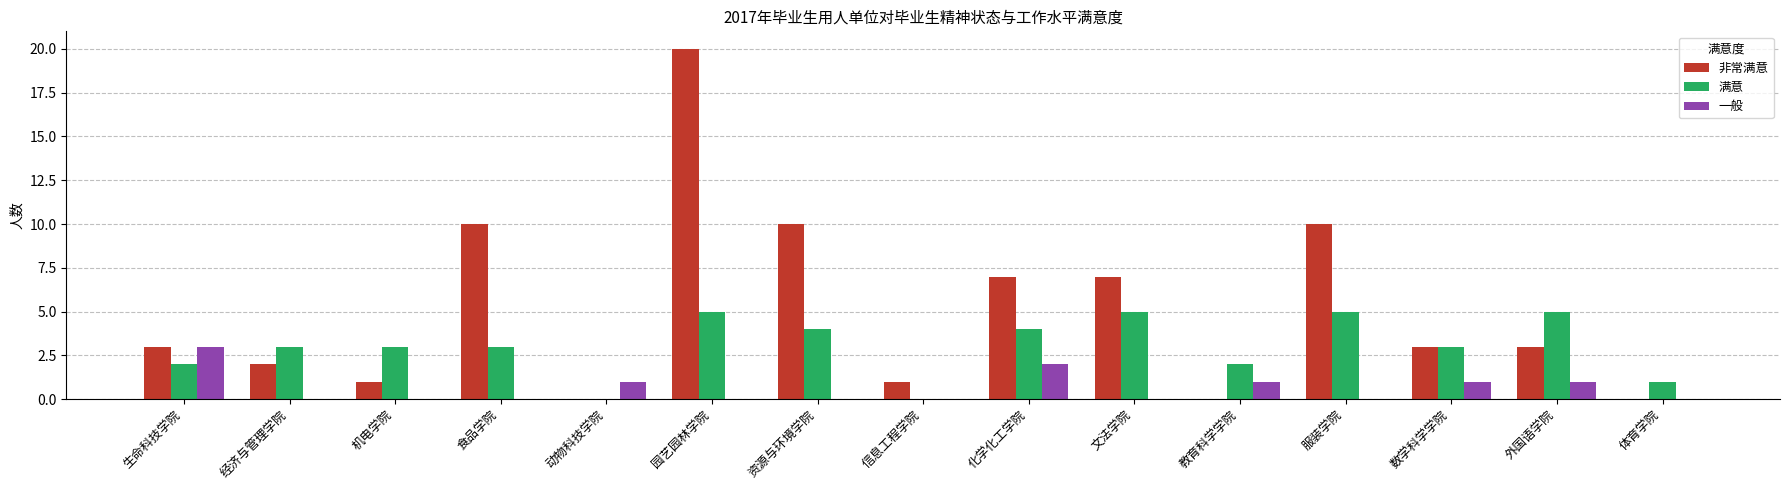

At which category is the sum across all series the highest?

园艺园林学院